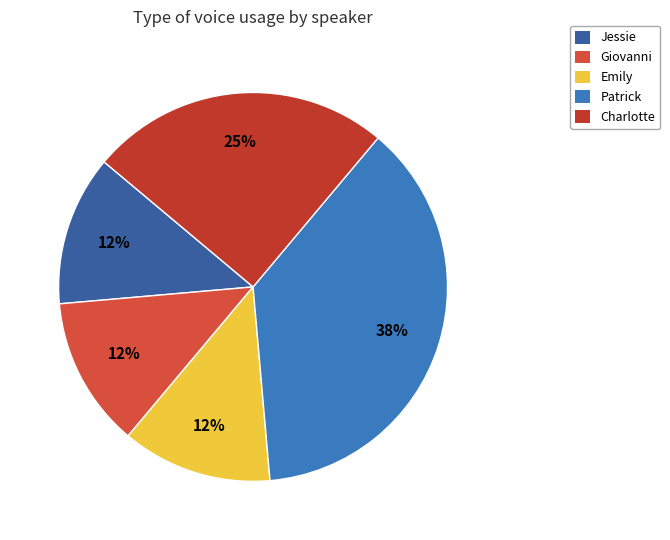

How many slices are in this pie chart?

5